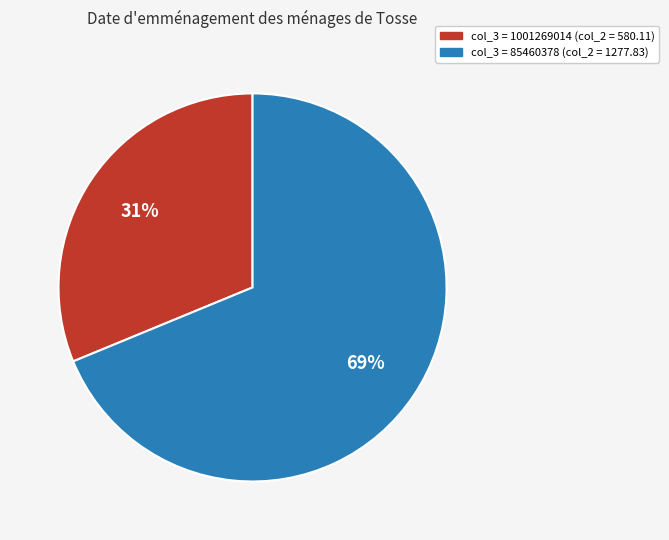

Is there any slice that represents more than half of the pie?

Yes